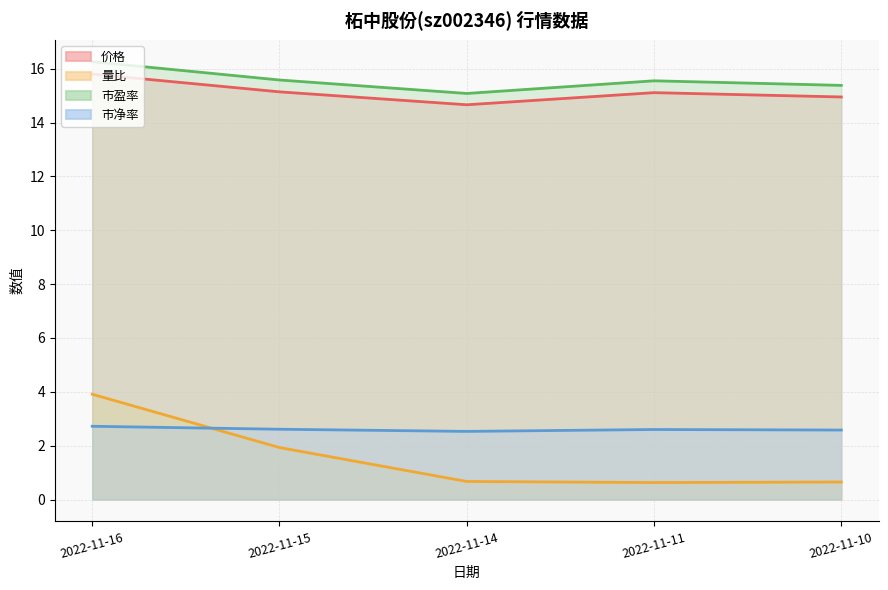

What are all the series names shown in the legend?

价格, 量比, 市盈率, 市净率